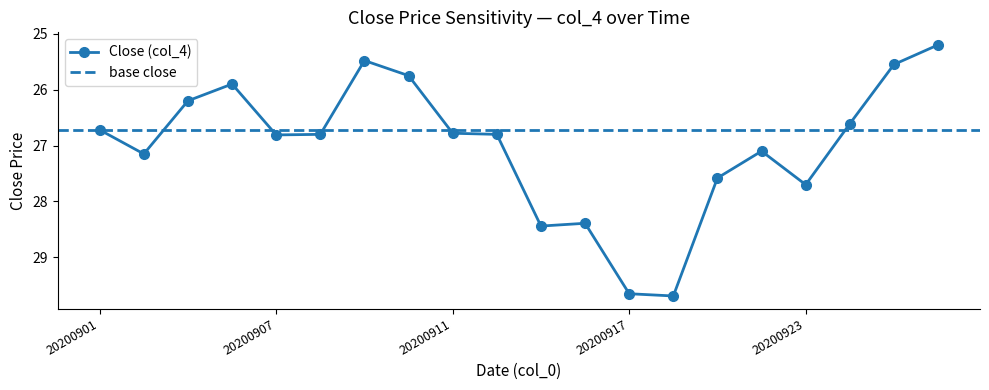

How many categories are shown in the chart?

20